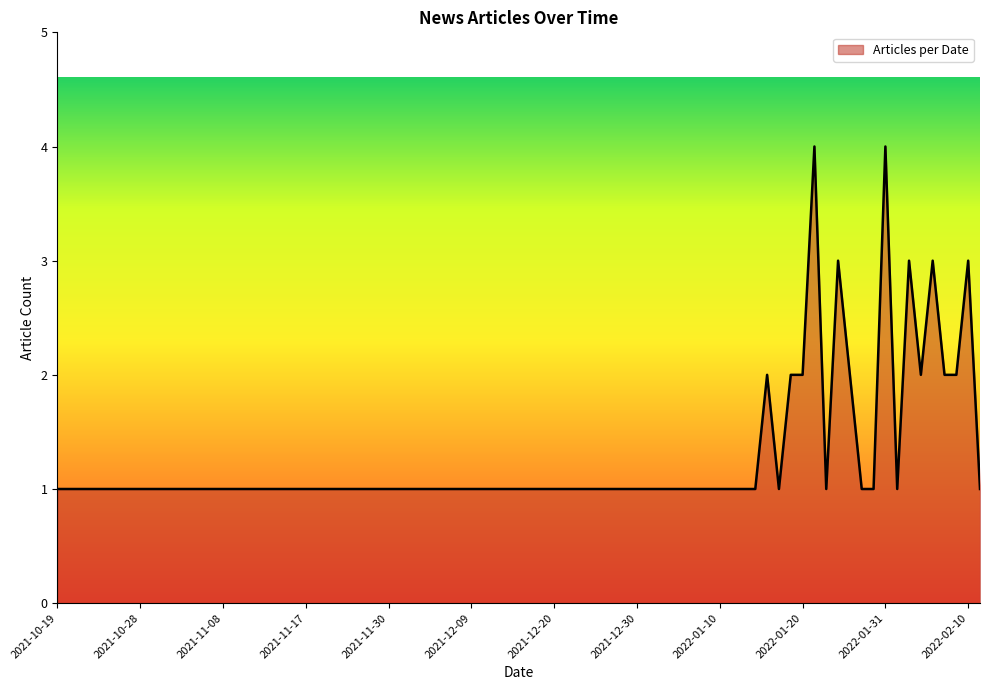

What is the difference between the maximum and minimum values?

3